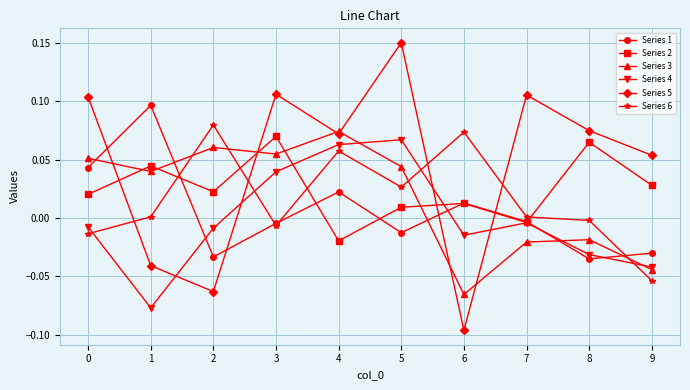

Does the chart have visible grid lines?

Yes